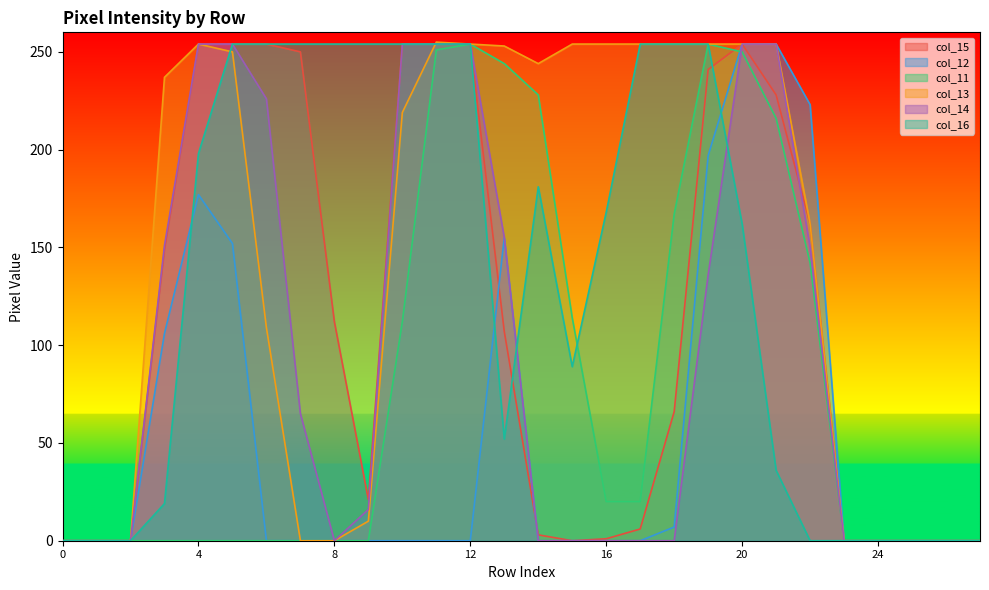

What is the greatest value displayed?

255